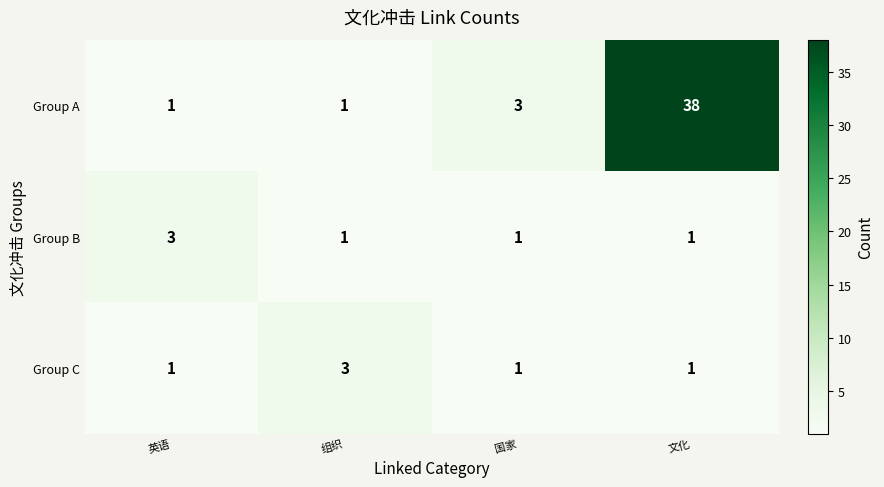

What is the sum of the Group A values at 国家 and 组织?

4